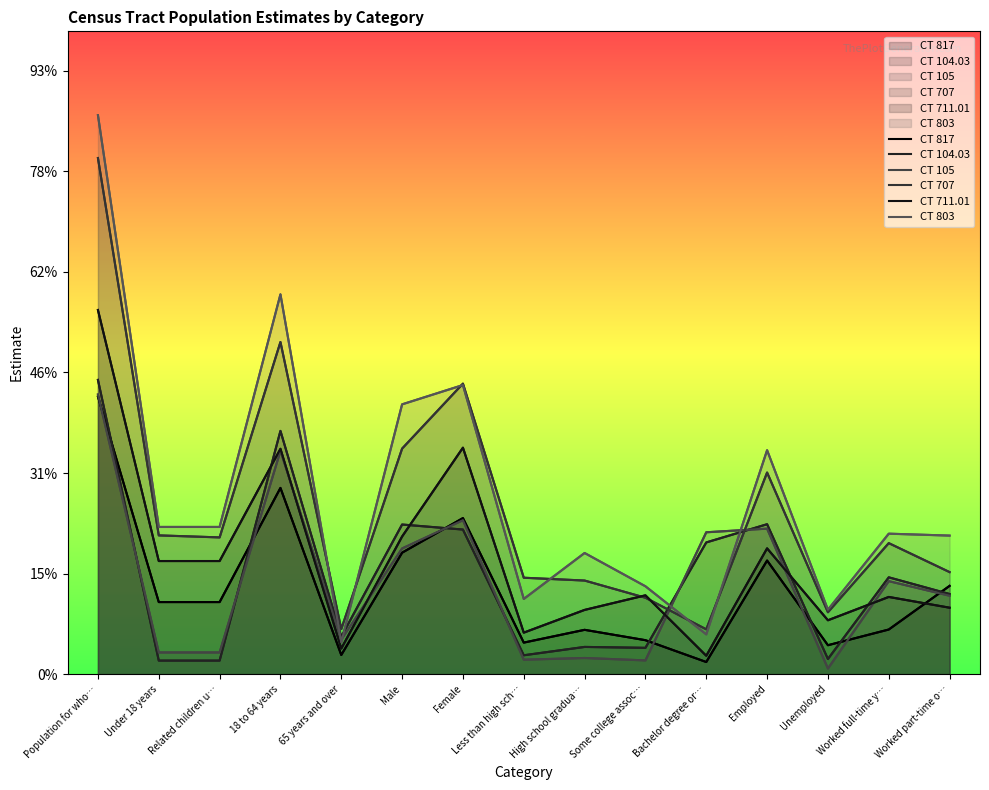

True or false: CT 817 and CT 707 cross at least once.

False